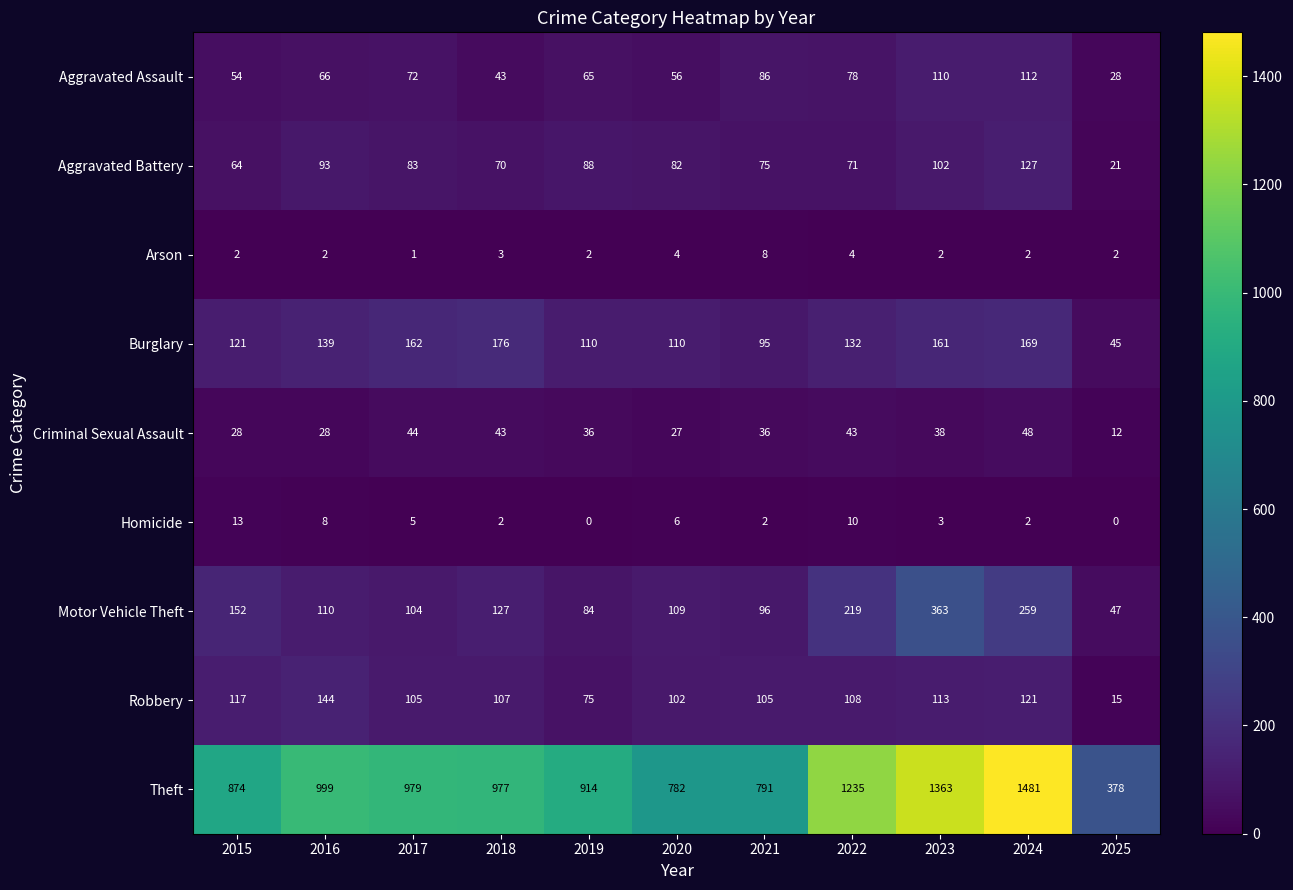

Is it true that Aggravated Battery equals 43 at 2018?

False